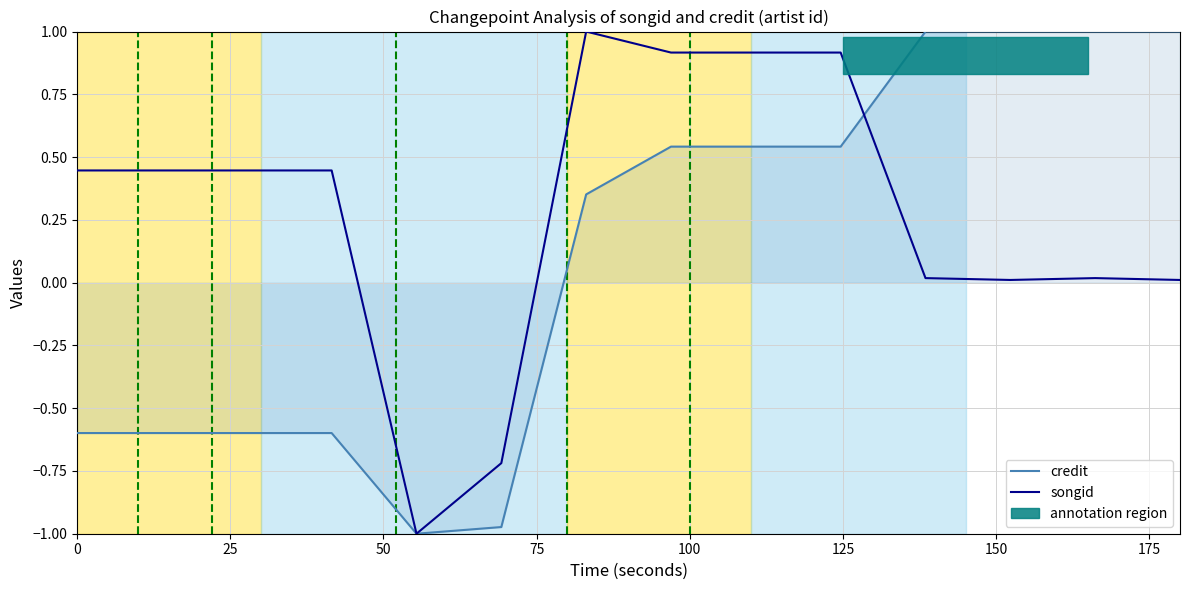

What is the maximum value shown in the chart?

1.0